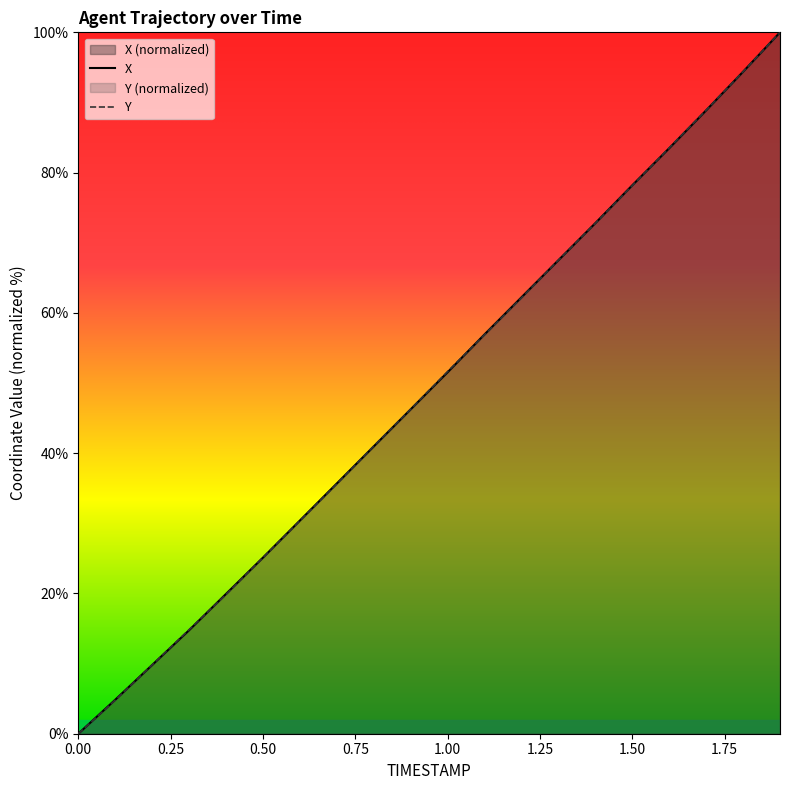

Between 0.6 and 1.8, which series saw the biggest shift?

Y